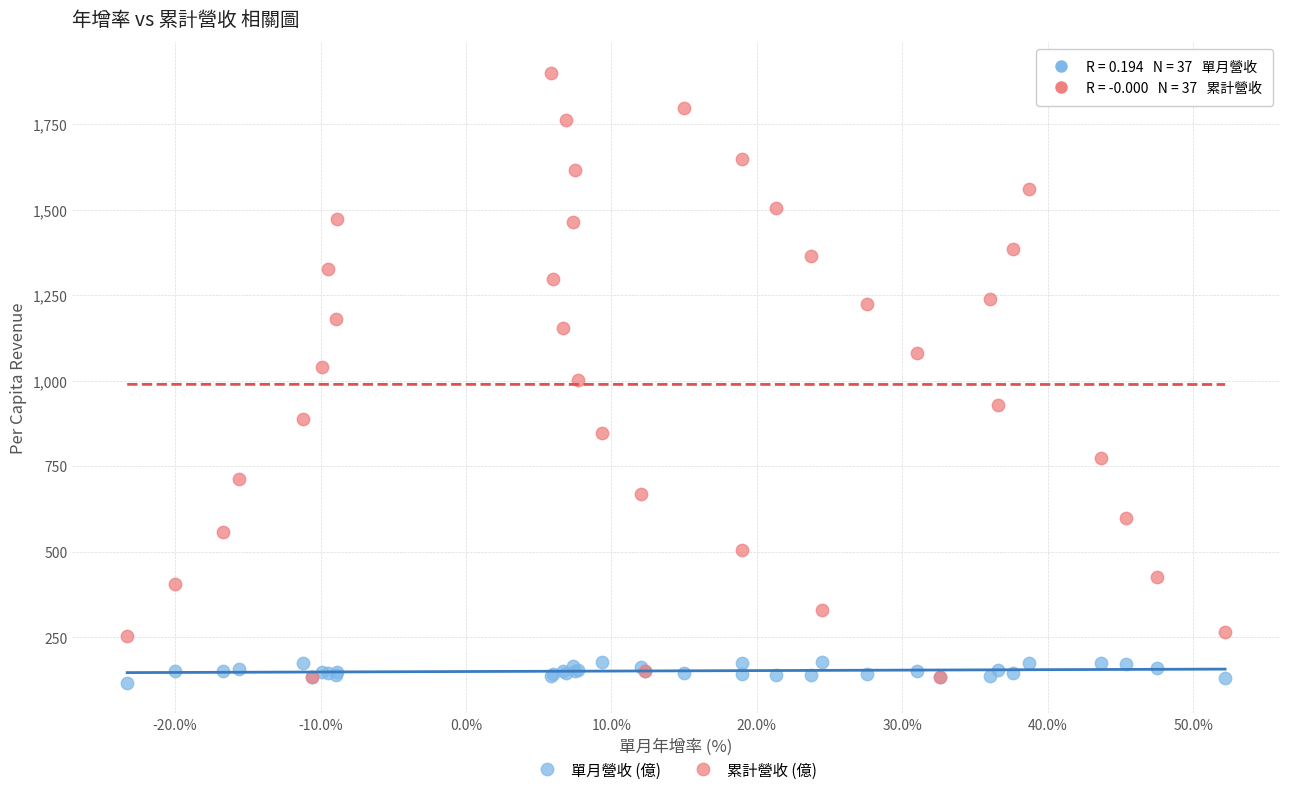

Which series reaches the minimum Y coordinate?

單月營收 (億)